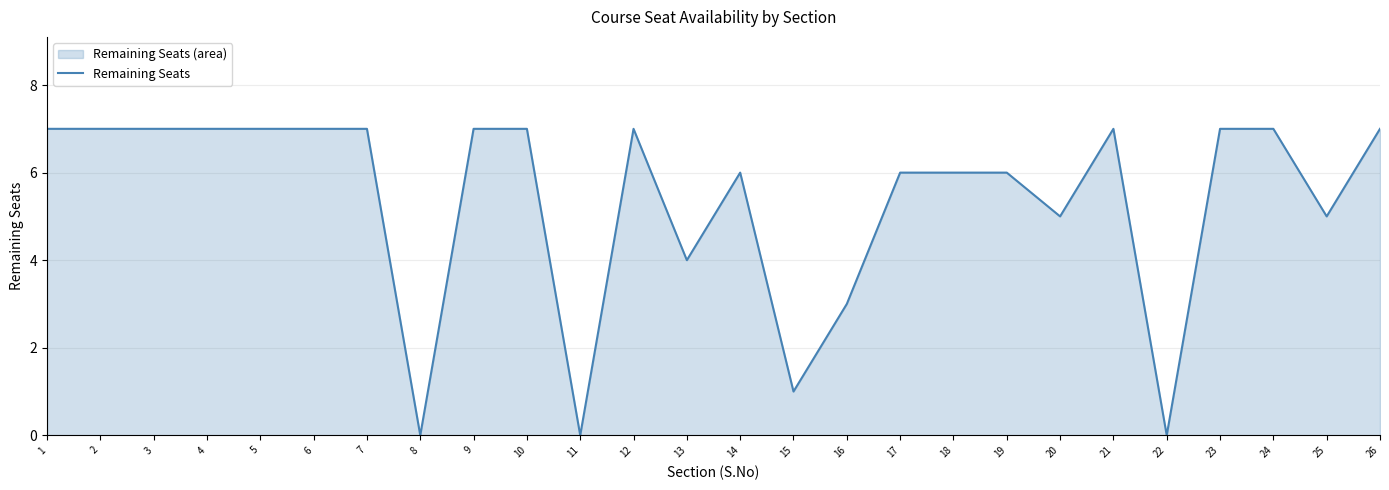

Reading right to left, list all the values displayed in this chart.

26=7	25=5	24=7	23=7	22=0	21=7	20=5	19=6	18=6	17=6	16=3	15=1	14=6	13=4	12=7	11=0	10=7	9=7	8=0	7=7	6=7	5=7	4=7	3=7	2=7	1=7